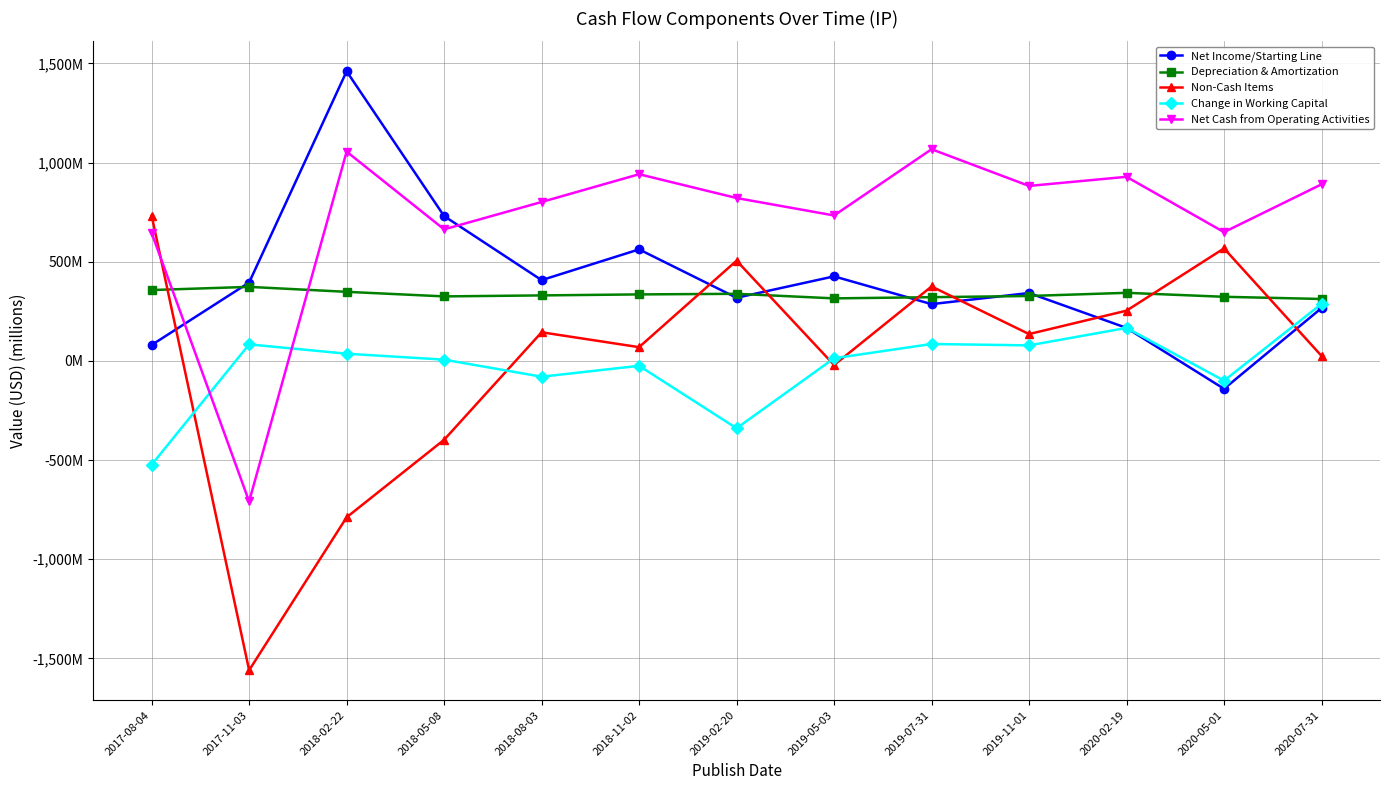

True or false: Depreciation & Amortization and Change in Working Capital intersect in this chart.

False